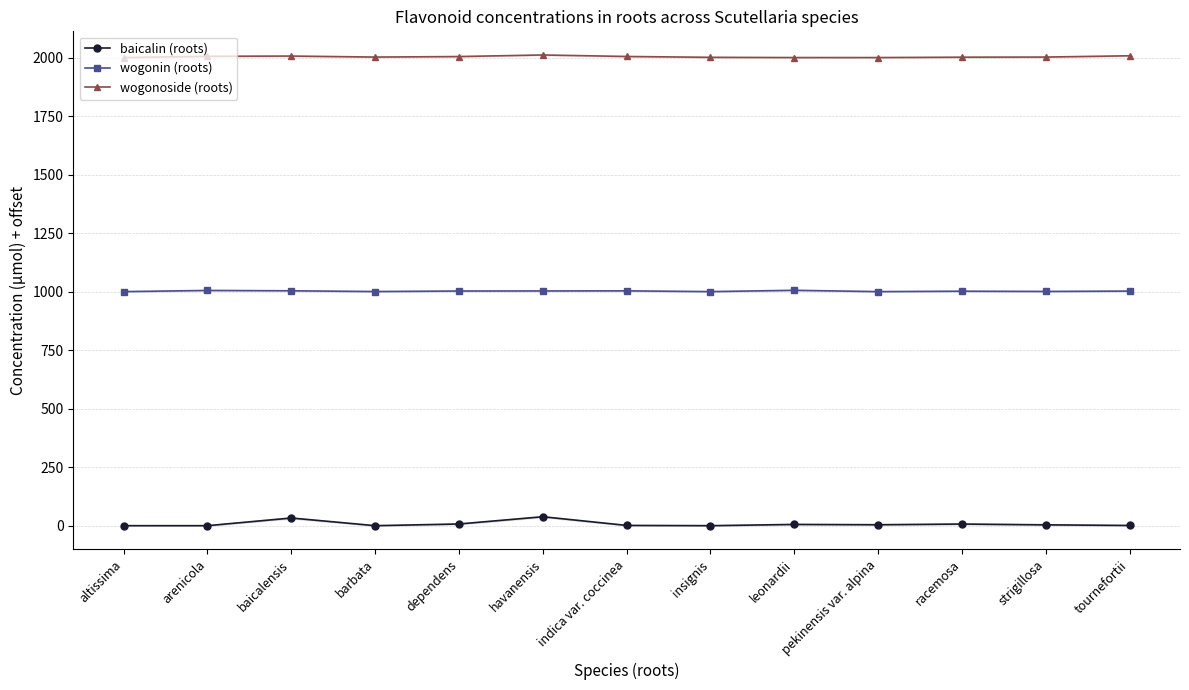

Which has a higher value, baicalensis or havanensis?

havanensis